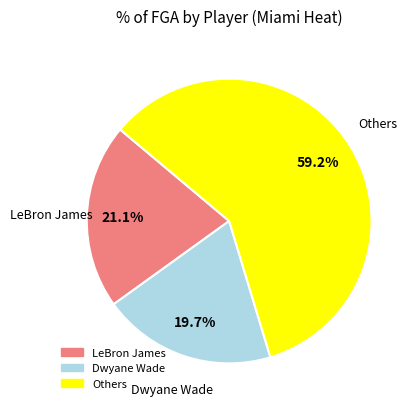

Is there a majority slice in this chart?

Yes